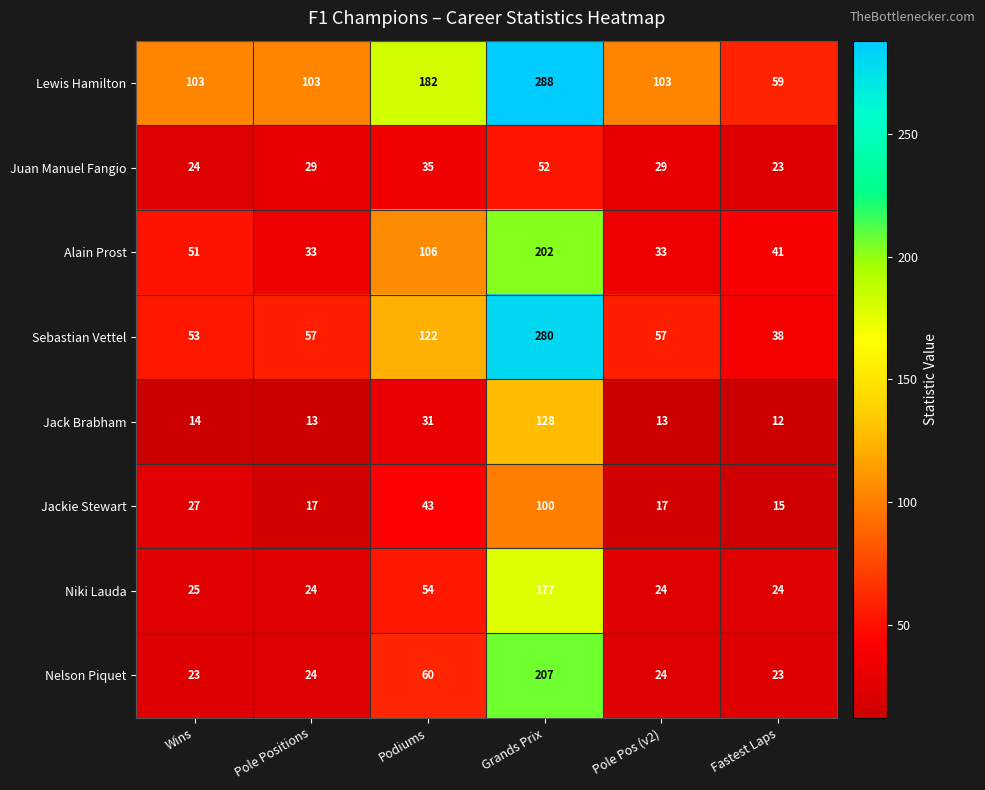

Read the Jackie Stewart value at Grands Prix.

100